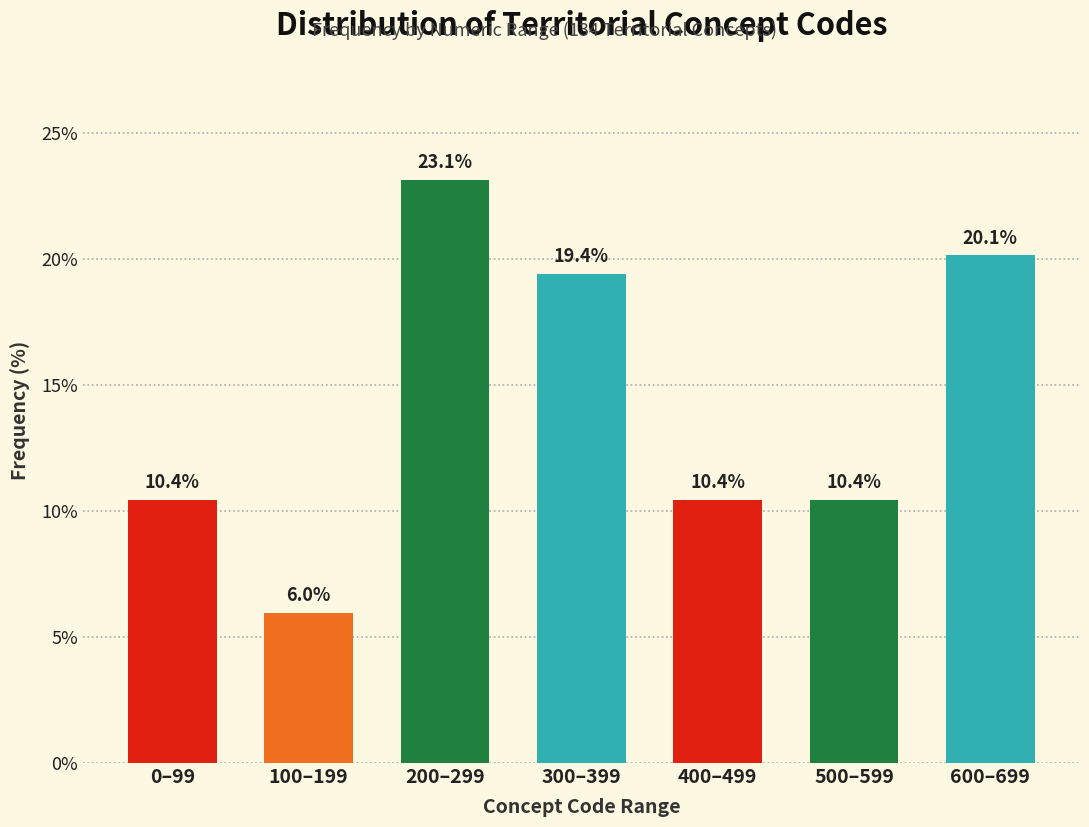

Reading left to right, extract all data points from this chart.

10.4	6.0	23.1	19.4	10.4	10.4	20.1